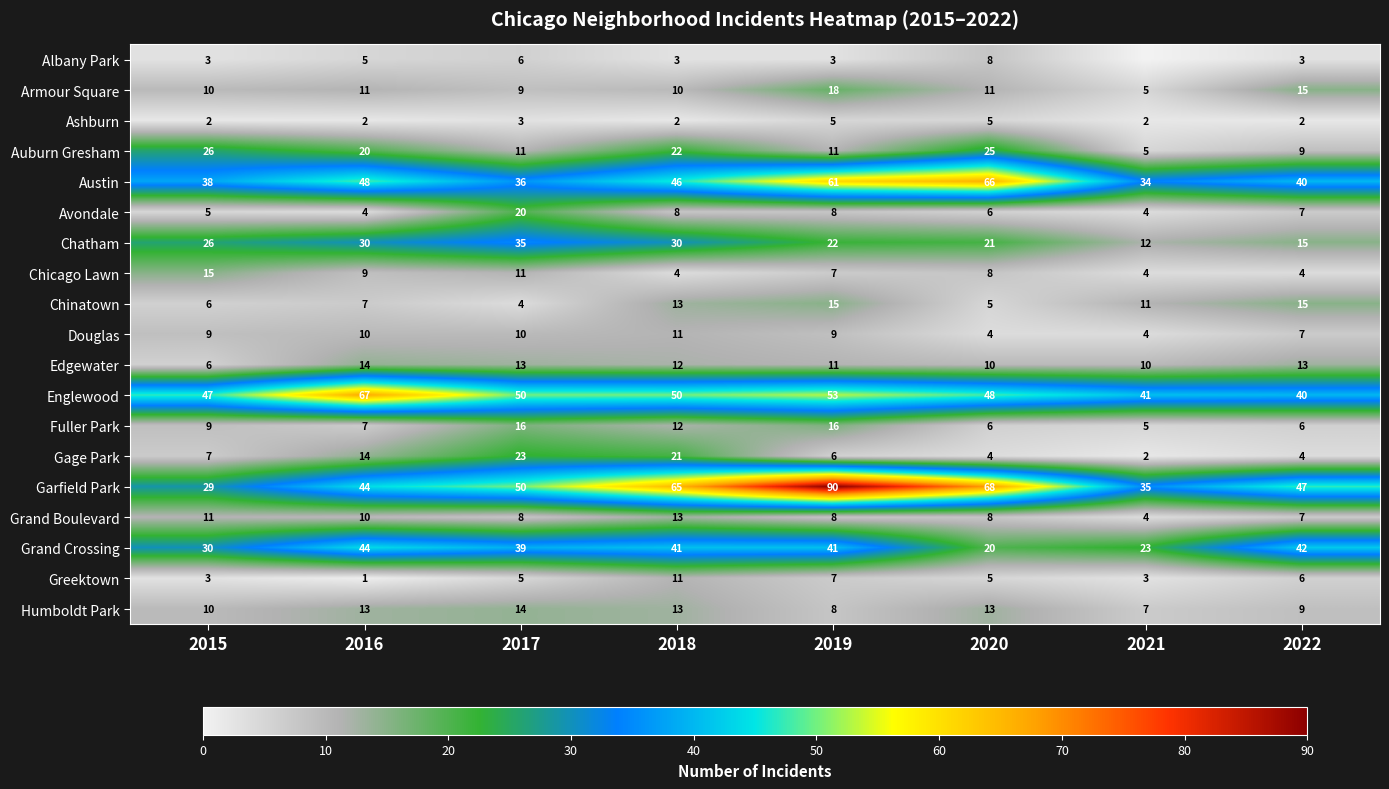

Which has a higher value, 2017 or 2016?

2017